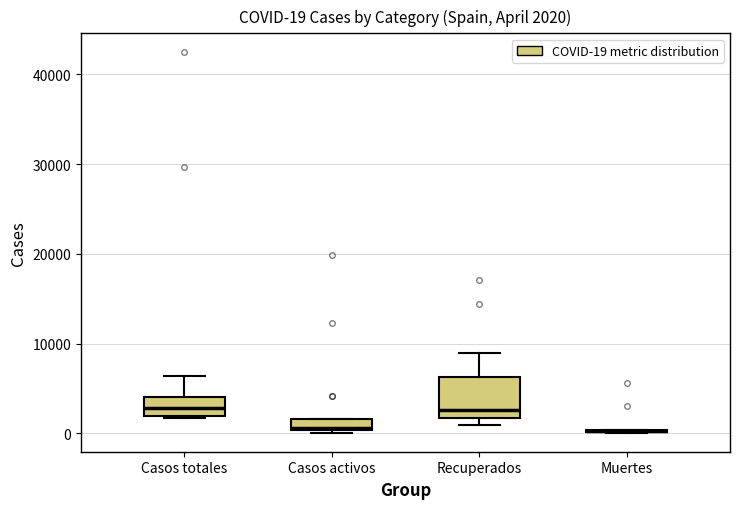

Comparing the boxes themselves (not the whiskers), which one is the tallest?

Recuperados